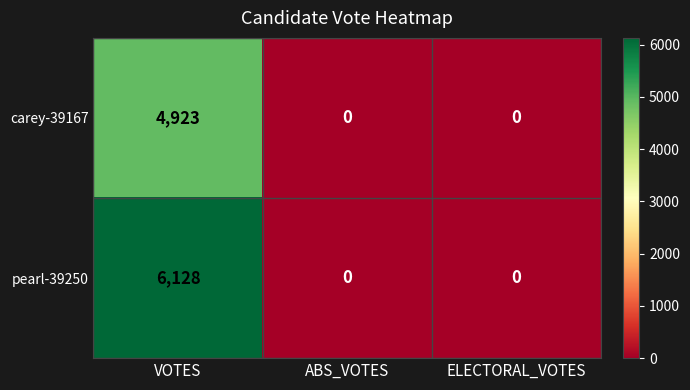

What is the sum of the pearl-39250 values at ELECTORAL_VOTES and VOTES?

6128